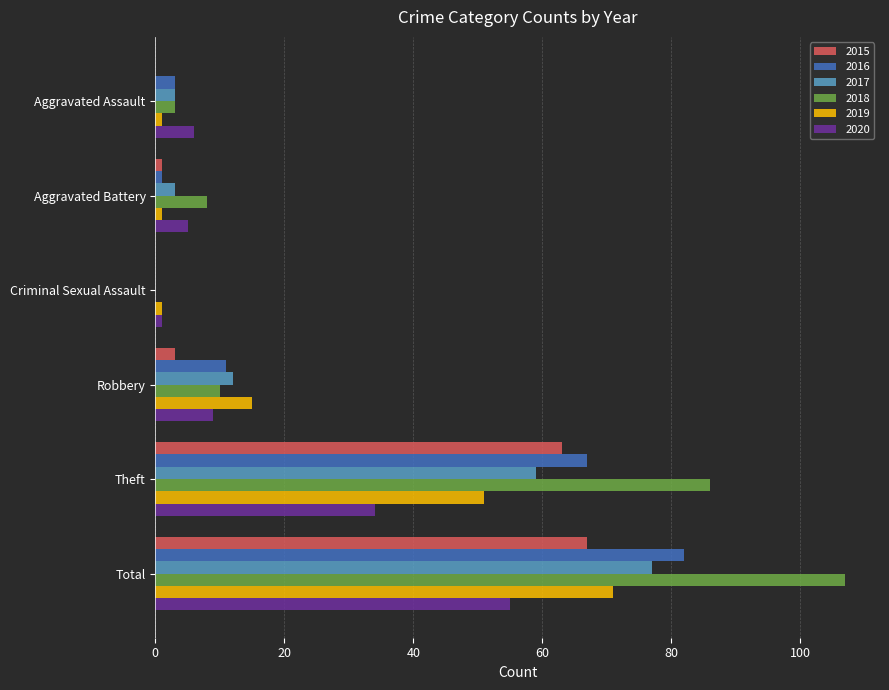

At which label is 2016 closest to 41?

Theft